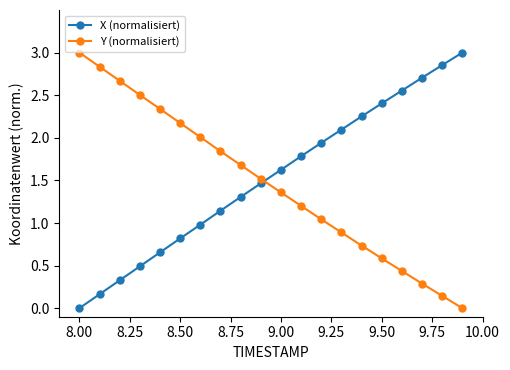

What is the sum of all X (normalisiert) values?

30.6